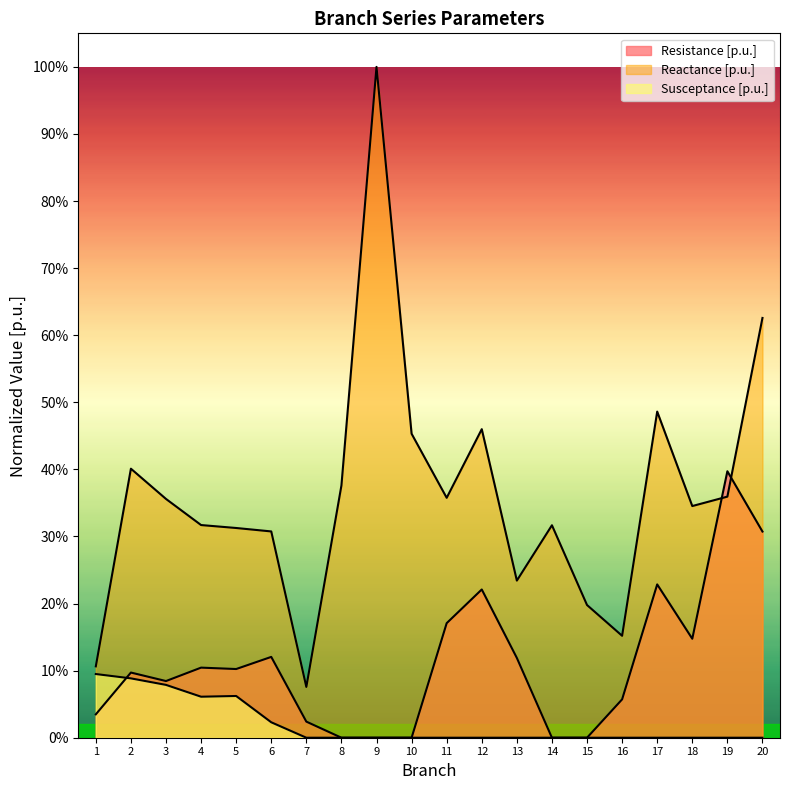

Is it true that Susceptance [p.u.] equals 0.1 at 17?

False